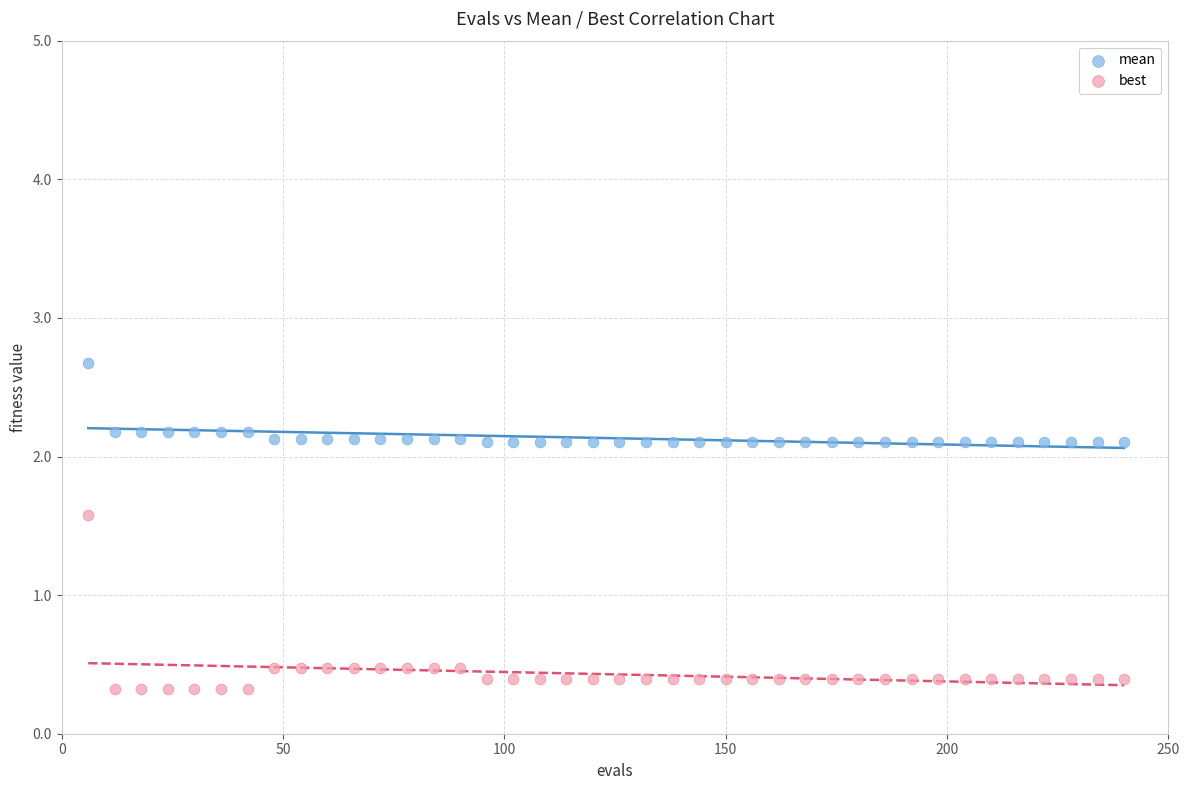

Which series has the widest spread of Y values?

best